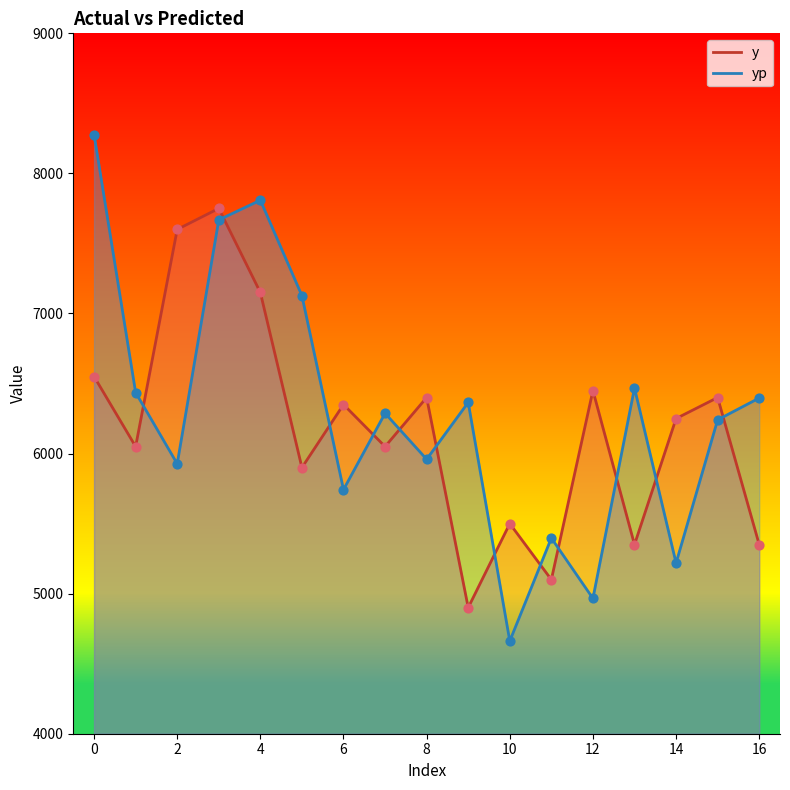

Which series contains the lowest Y value?

yp